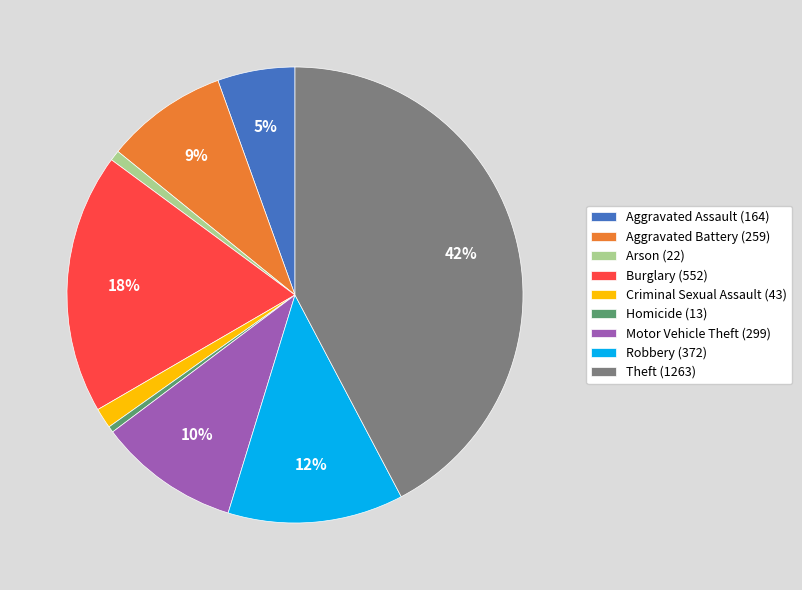

Is Aggravated Assault the majority of the pie?

No